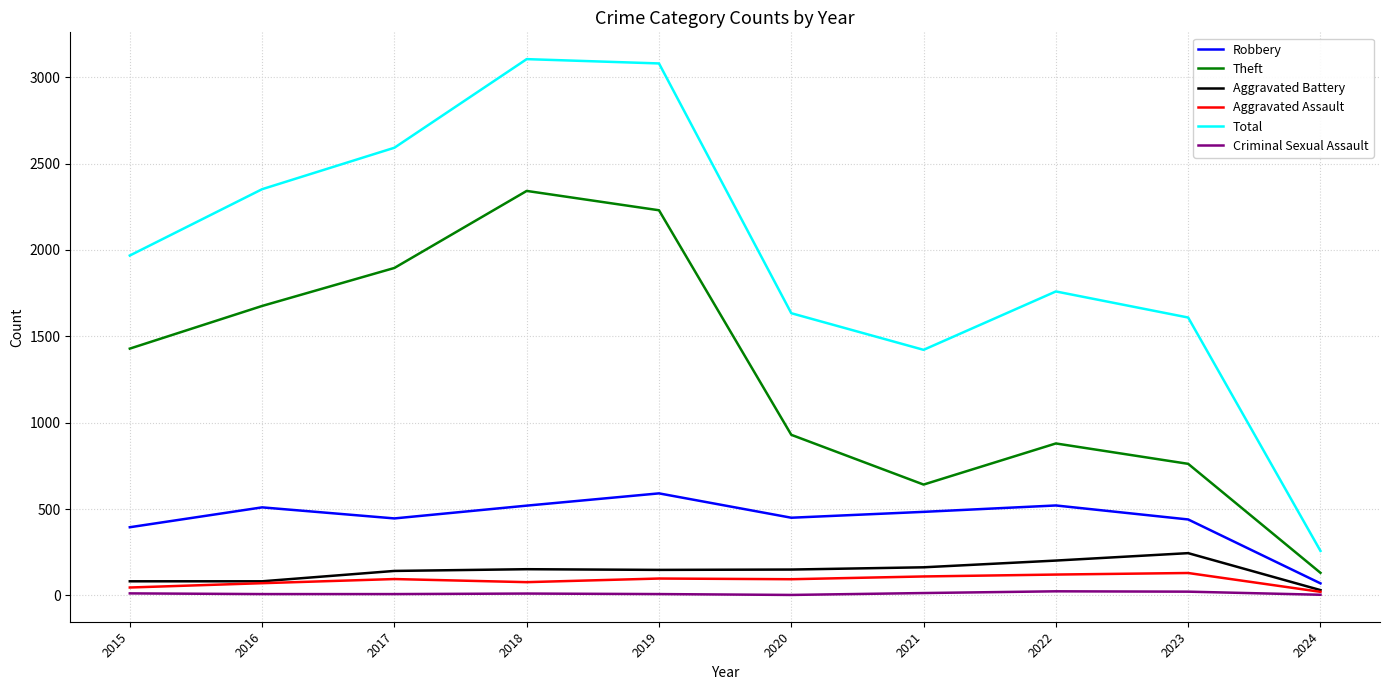

Which series changed the most between 2016 and 2018?

Total